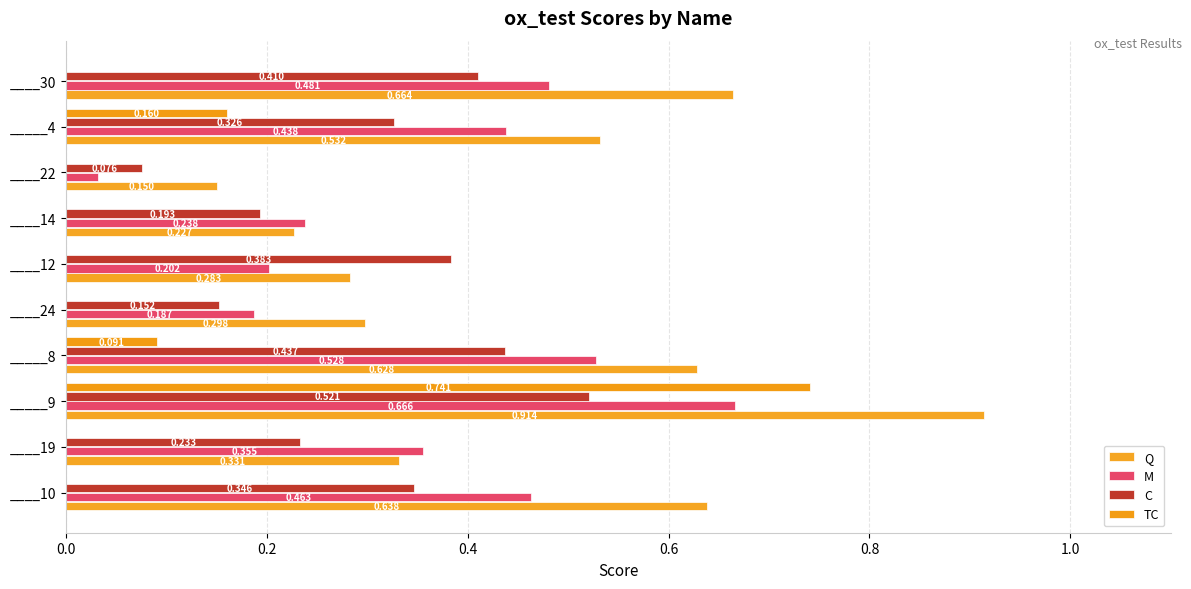

Count the number of data series in this chart.

4